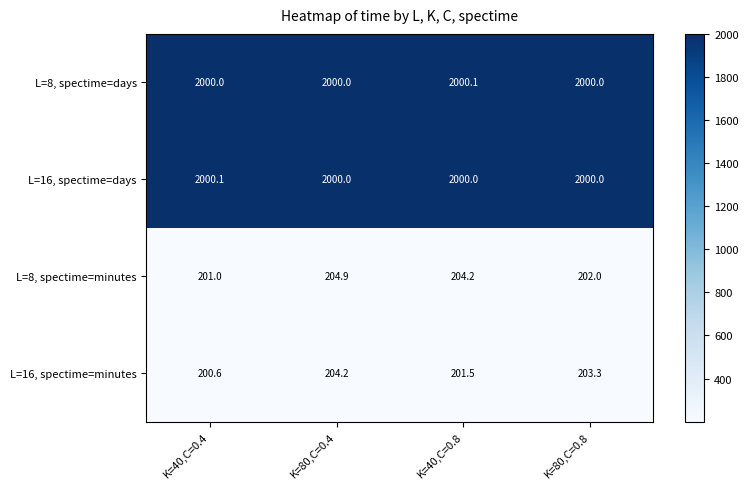

Which series has the largest range (max minus min)?

L=8, spectime=minutes